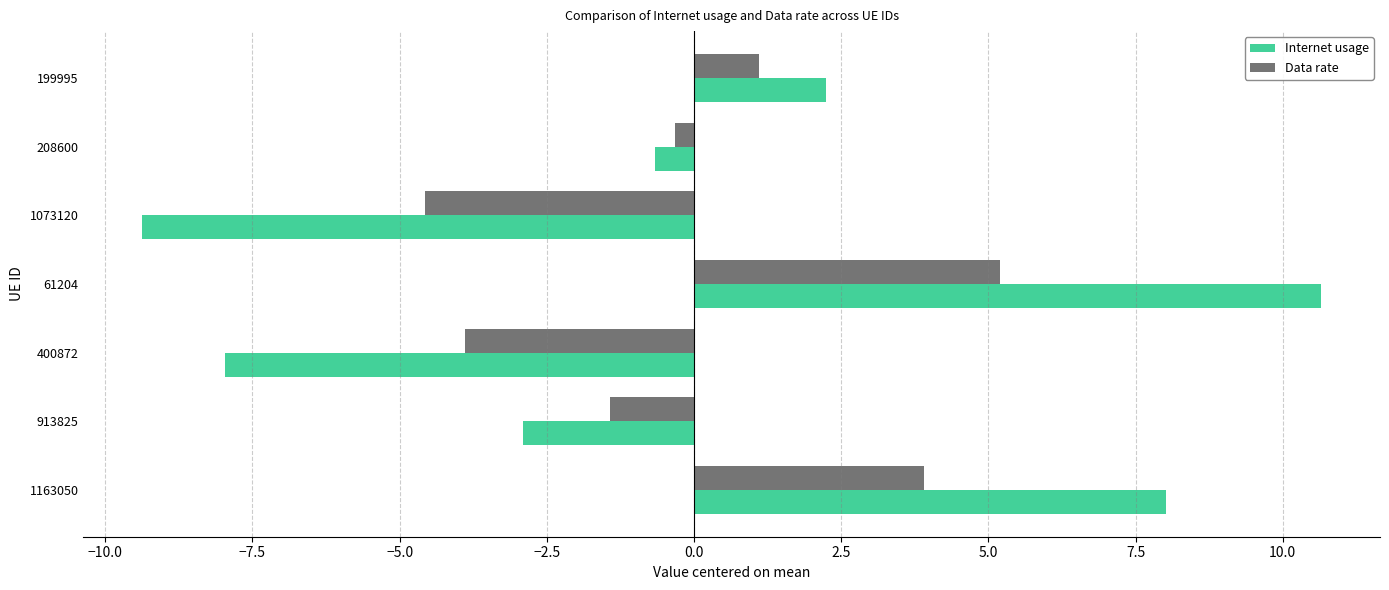

Is the value of Internet usage at 61204 greater than the value of Data rate at 208600?

Yes